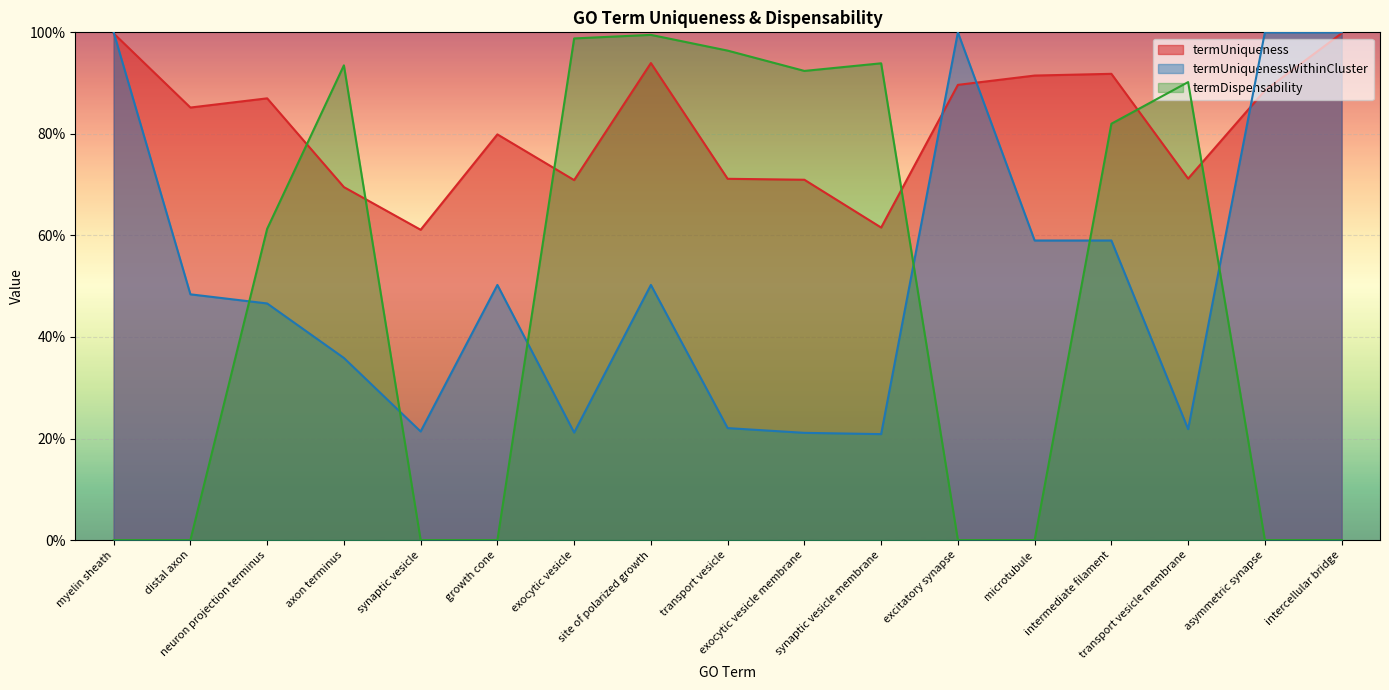

True or false: termUniquenessWithinCluster and termDispensability intersect in this chart.

True